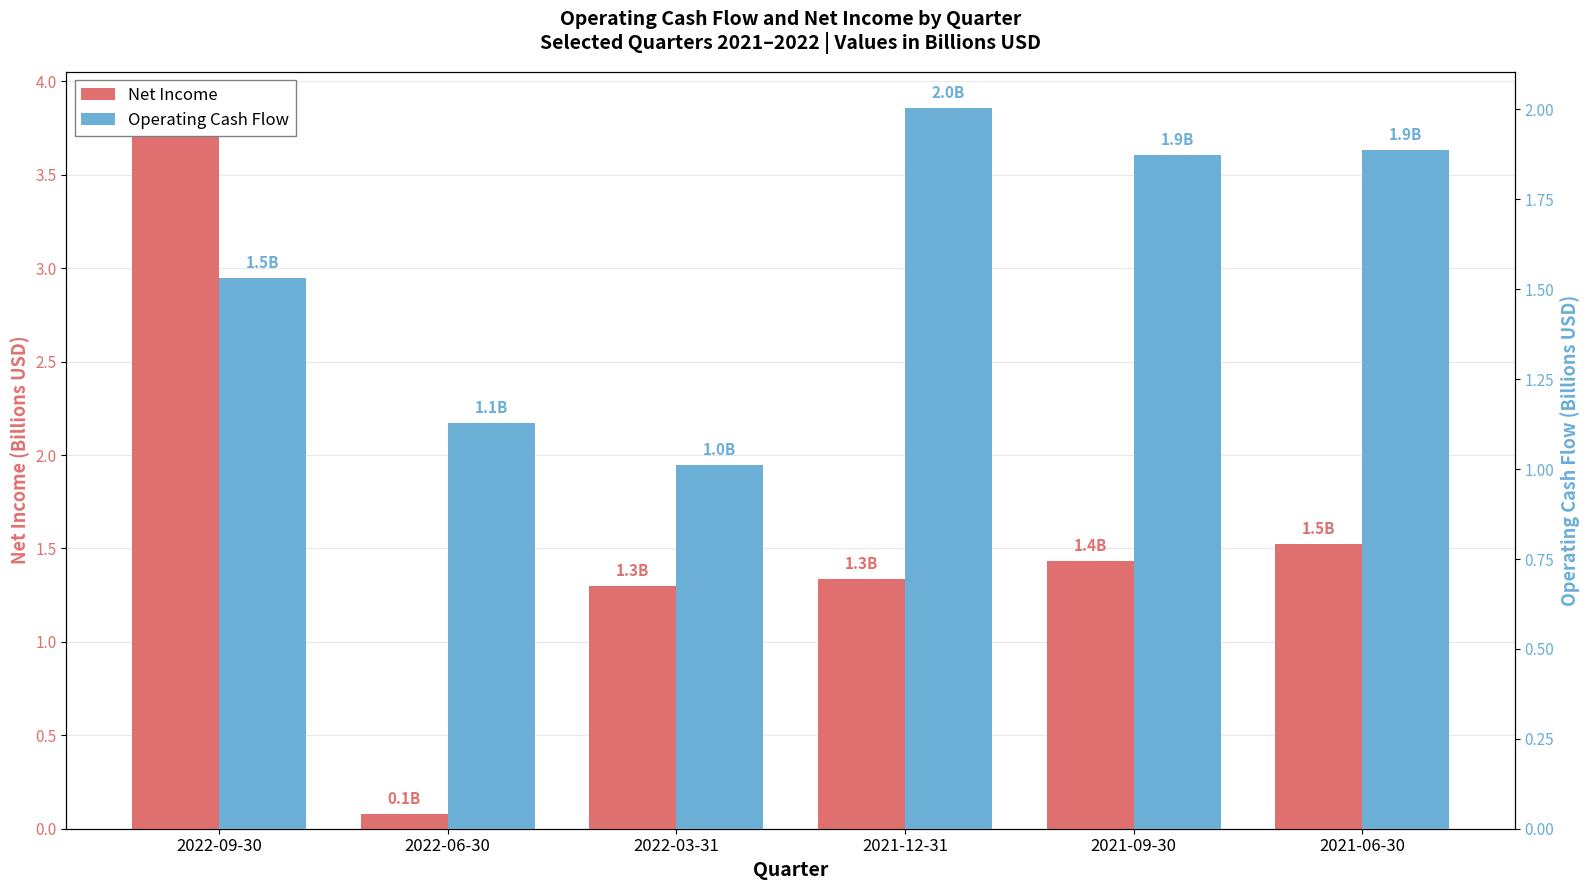

At which label does Operating Cash Flow reach its peak?

2021-12-31